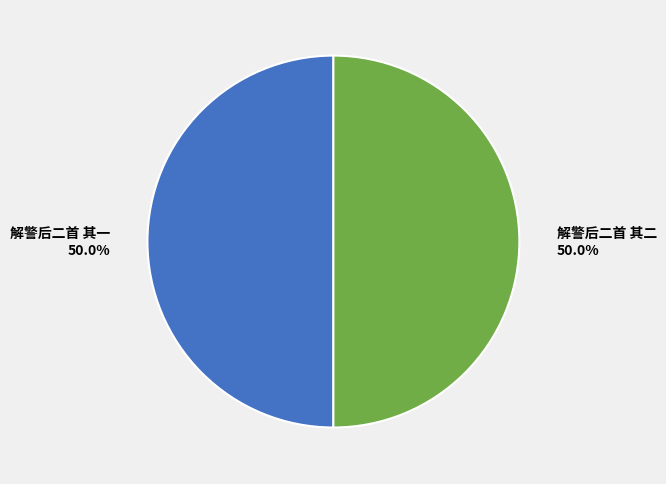

What percentage is the 解警后二首 其二 slice, to the nearest percent?

50%